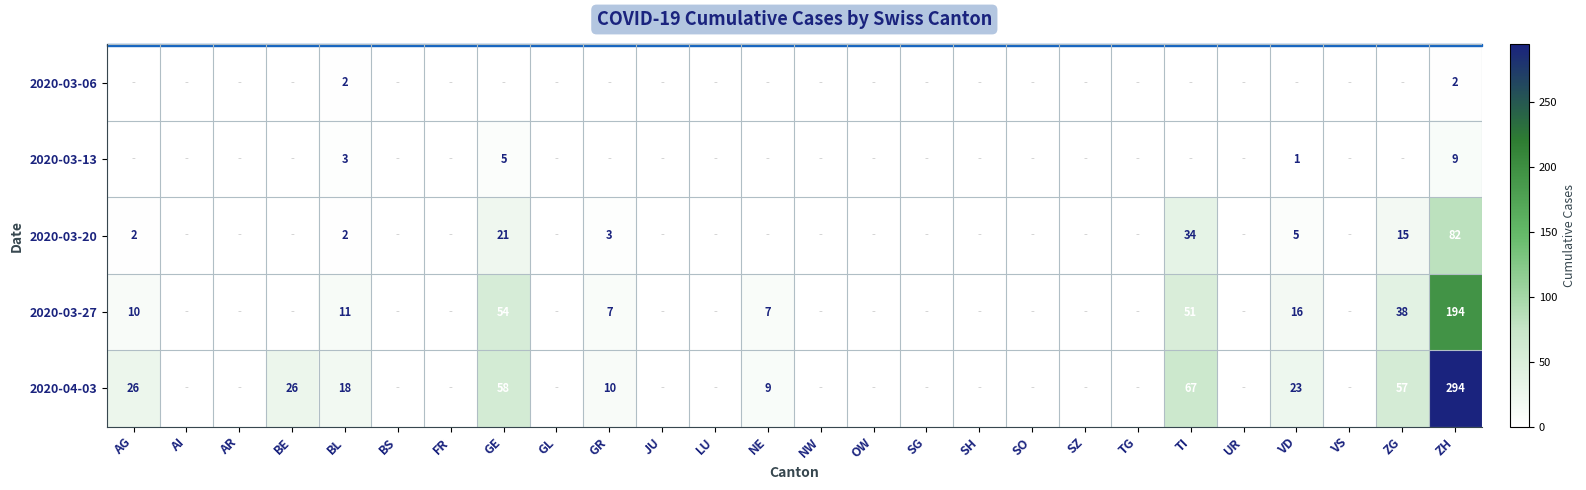

Rank the series at ZH from lowest to highest value.

2020-03-06, 2020-03-13, 2020-03-20, 2020-03-27, 2020-04-03